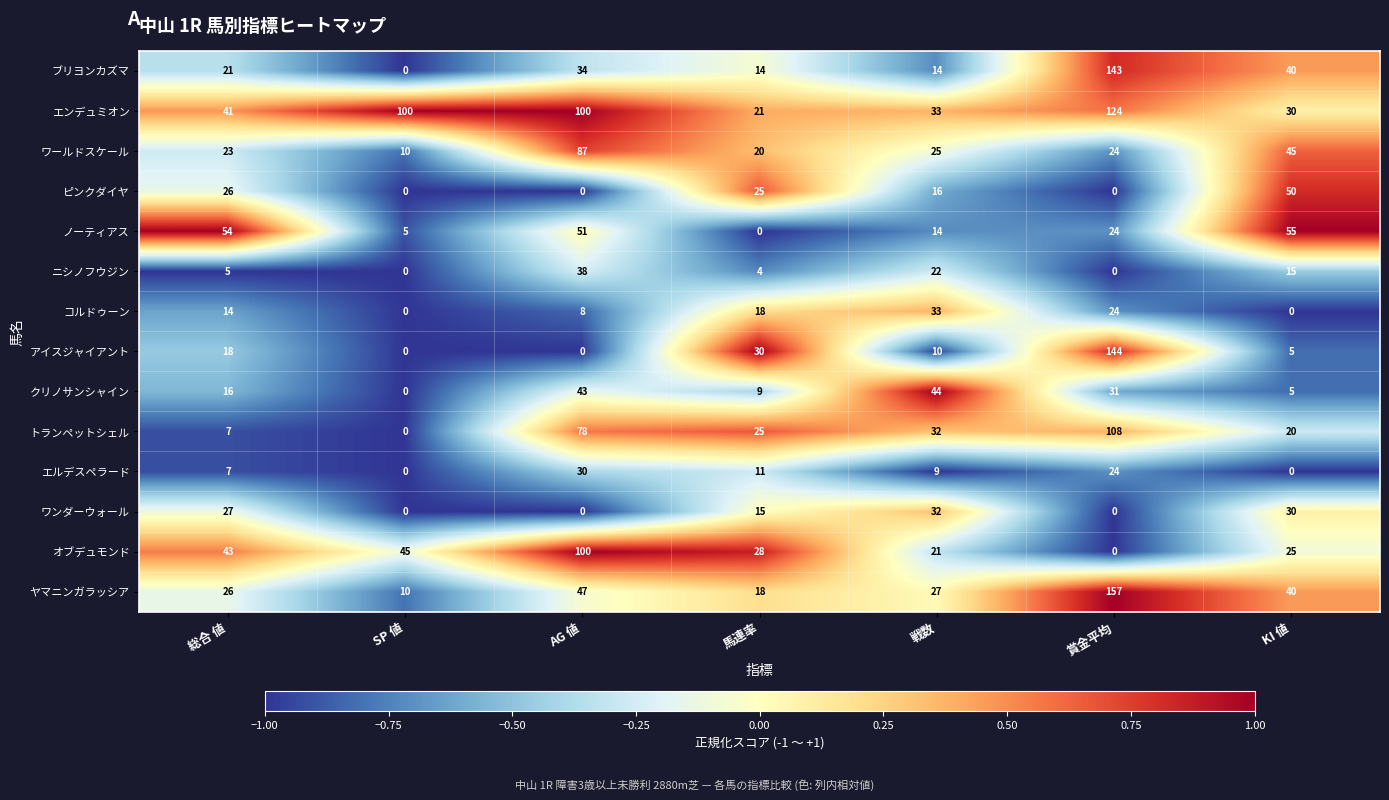

At which label is コルドゥーン closest to 16?

総合 値